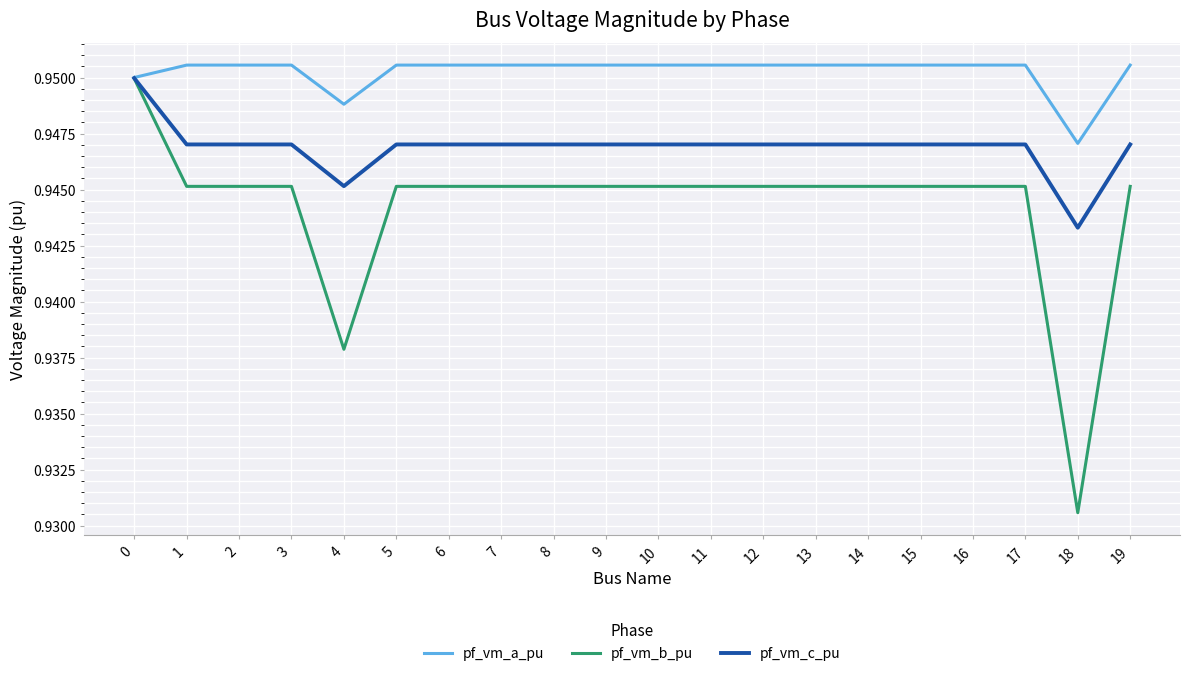

What is the total value across all series at 1?

2.8